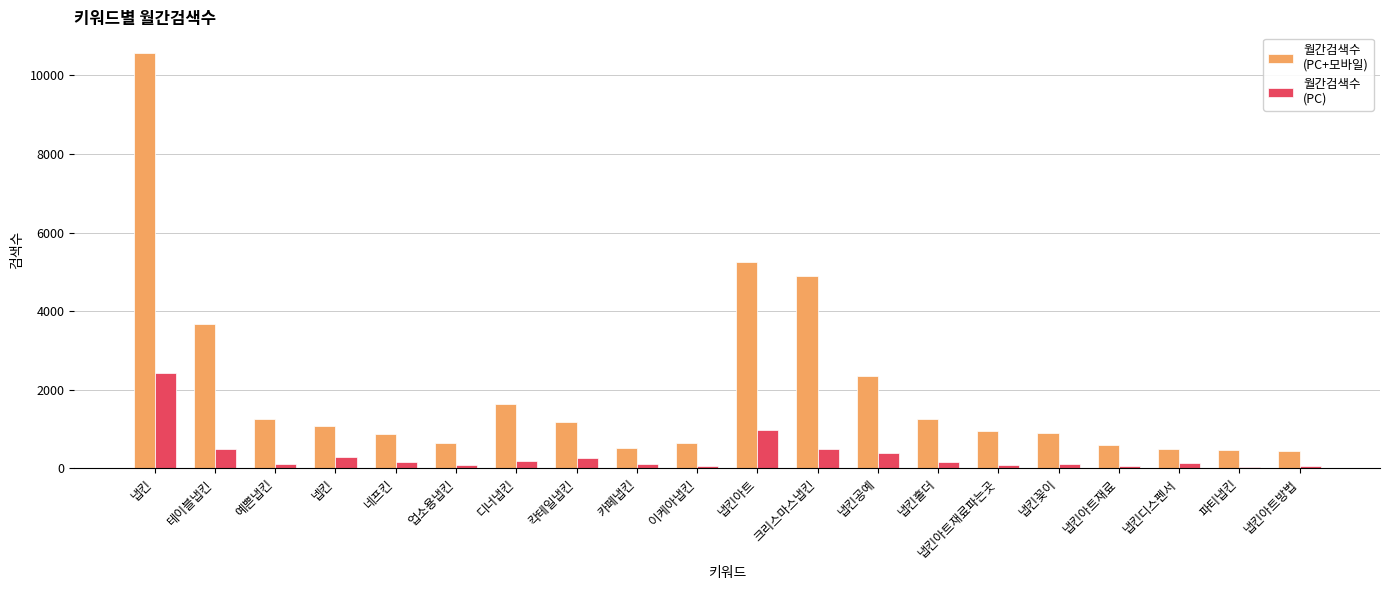

How many groups of bars are there?

20